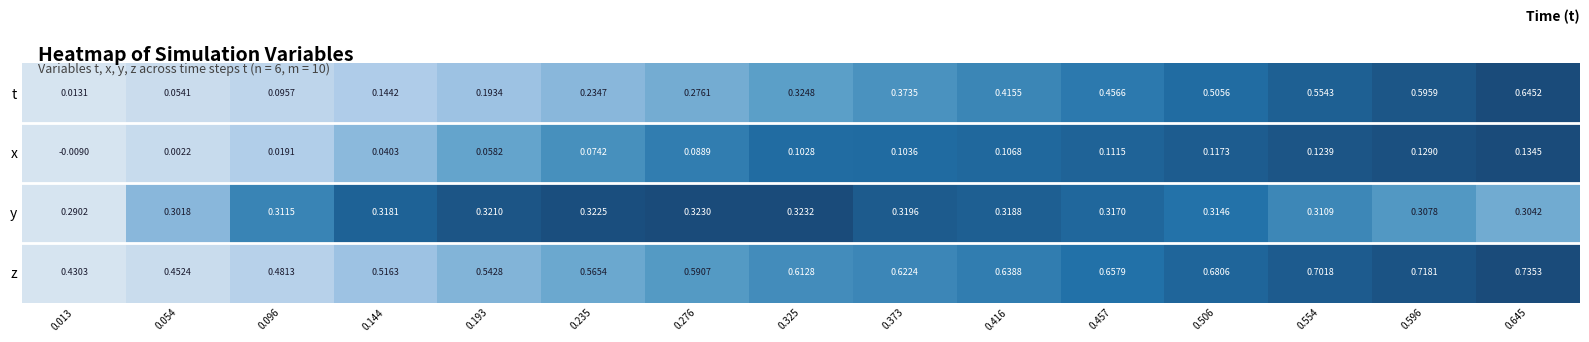

Is the value of z at 0.193 greater than the value of t at 0.096?

Yes